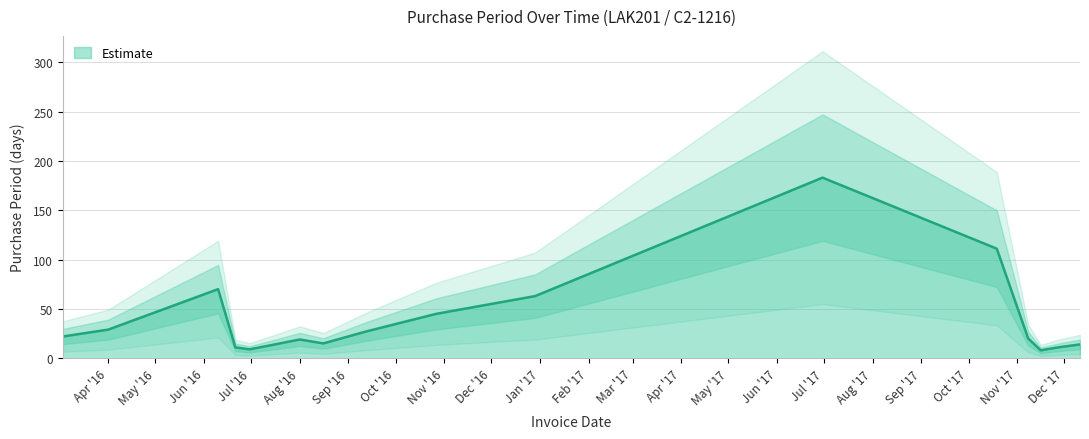

How many values exceed 20?

8